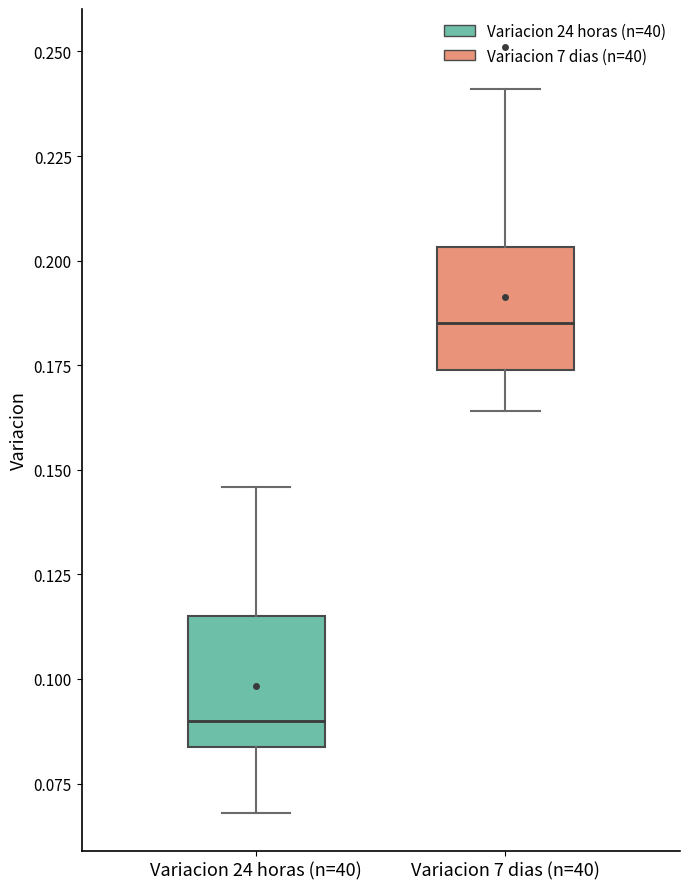

Which box's median line is the highest?

Variacion 7 dias (n=40)